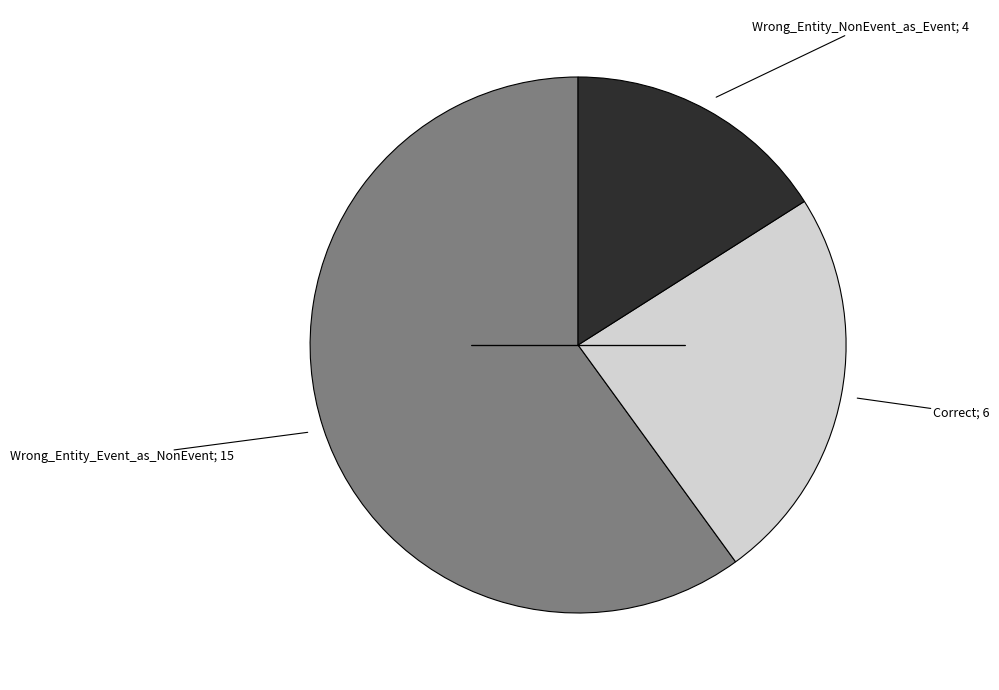

Does any single category account for the majority?

Yes